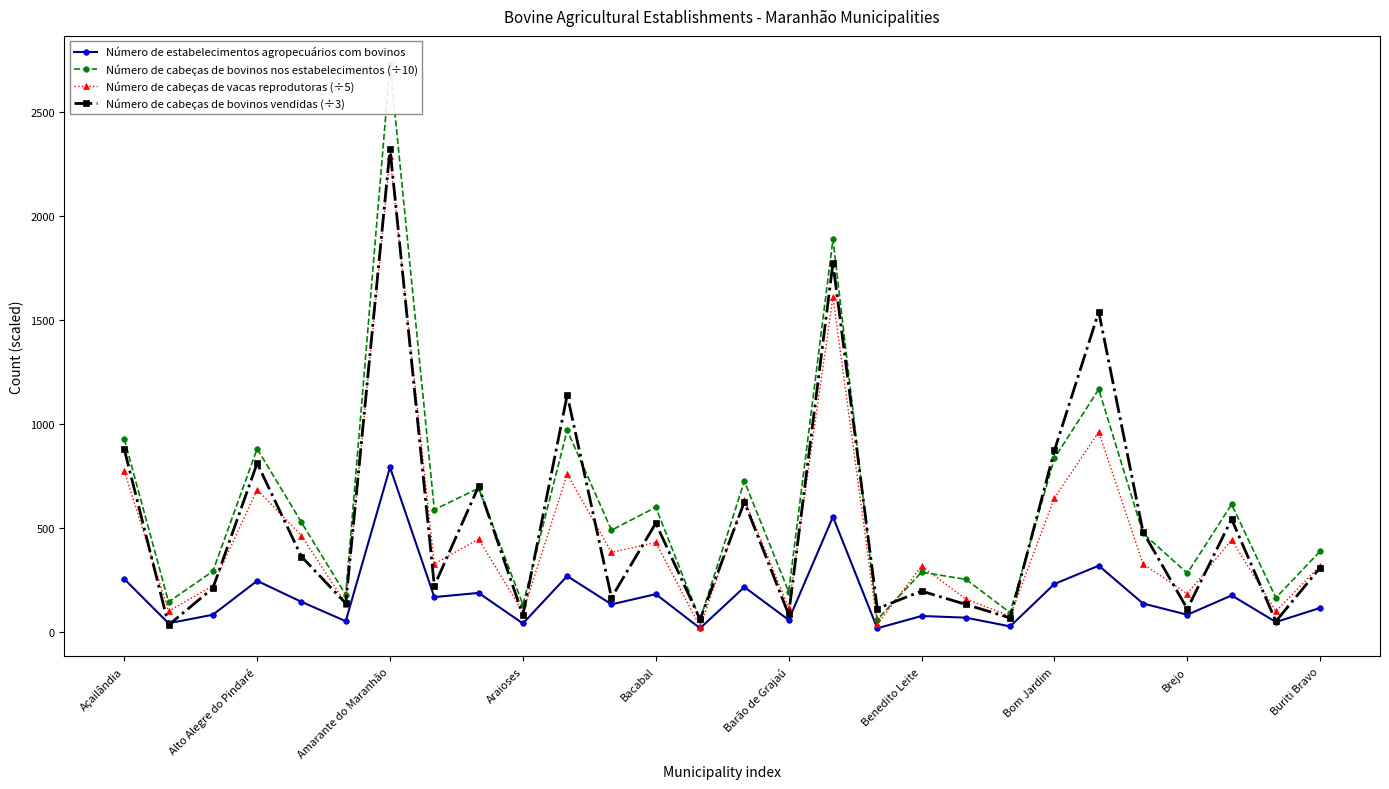

At which label does Número de cabeças de bovinos vendidas (÷3) reach its peak?

Amarante do Maranhão